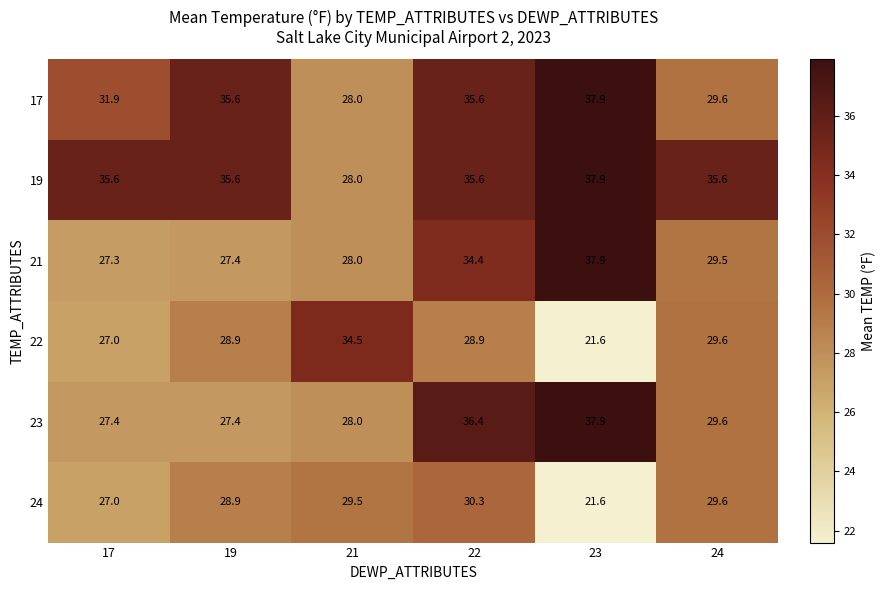

True or false: 22 has a value of 42.6 at 17.

False